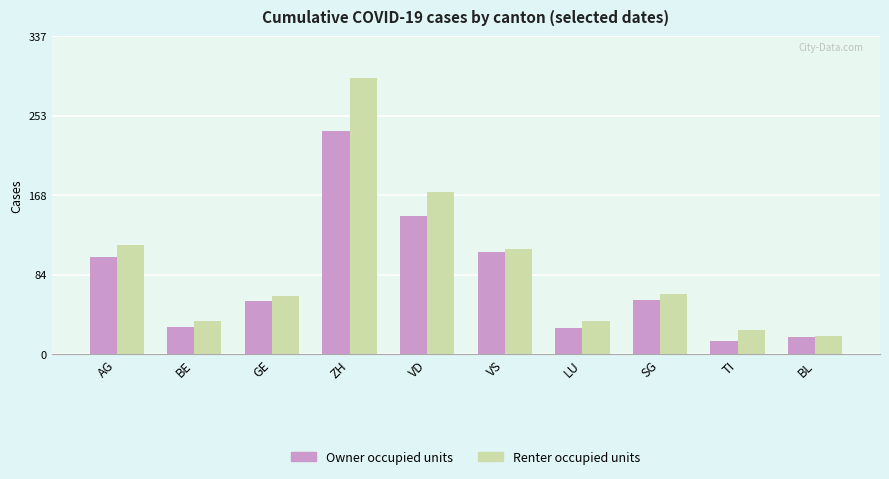

Where is Renter occupied units nearest to the value 156?

VD